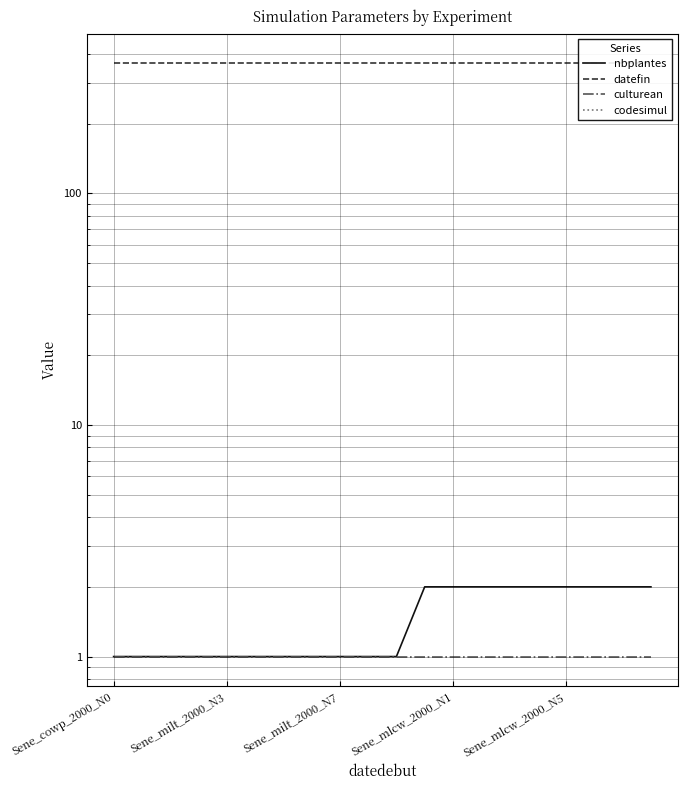

The nbplantes series shows 1 at 19. True or false?

False